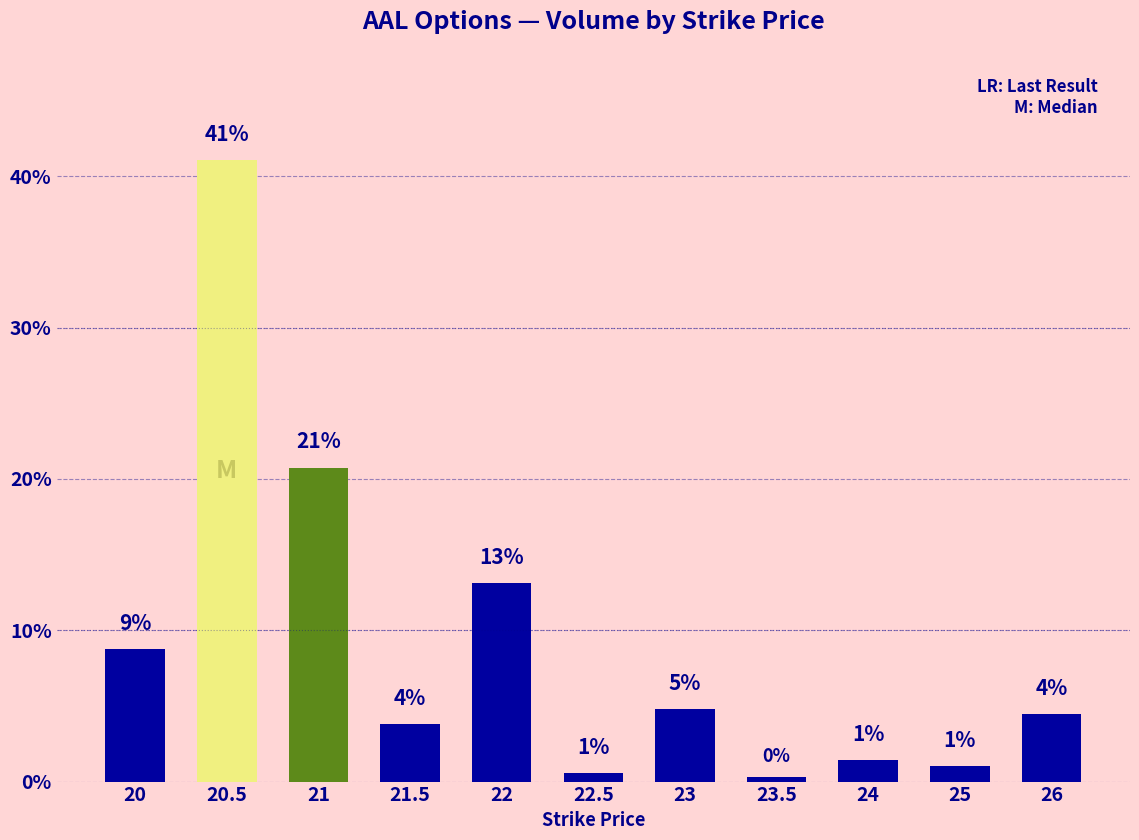

What is the sum of the values at 26 and 21?

25.2